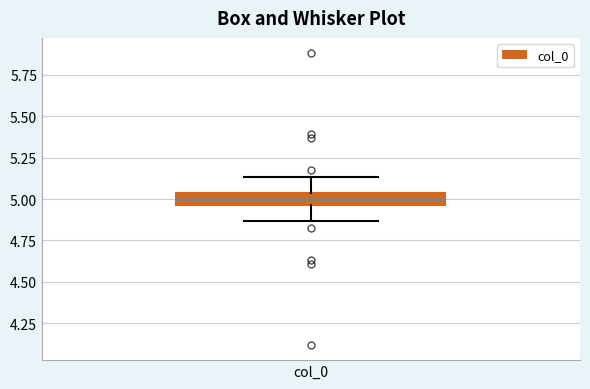

Where does the upper whisker of the box for col_0 end on the y-axis? The values are not printed on the chart, so give them approximately, as read against the axis.

5.15